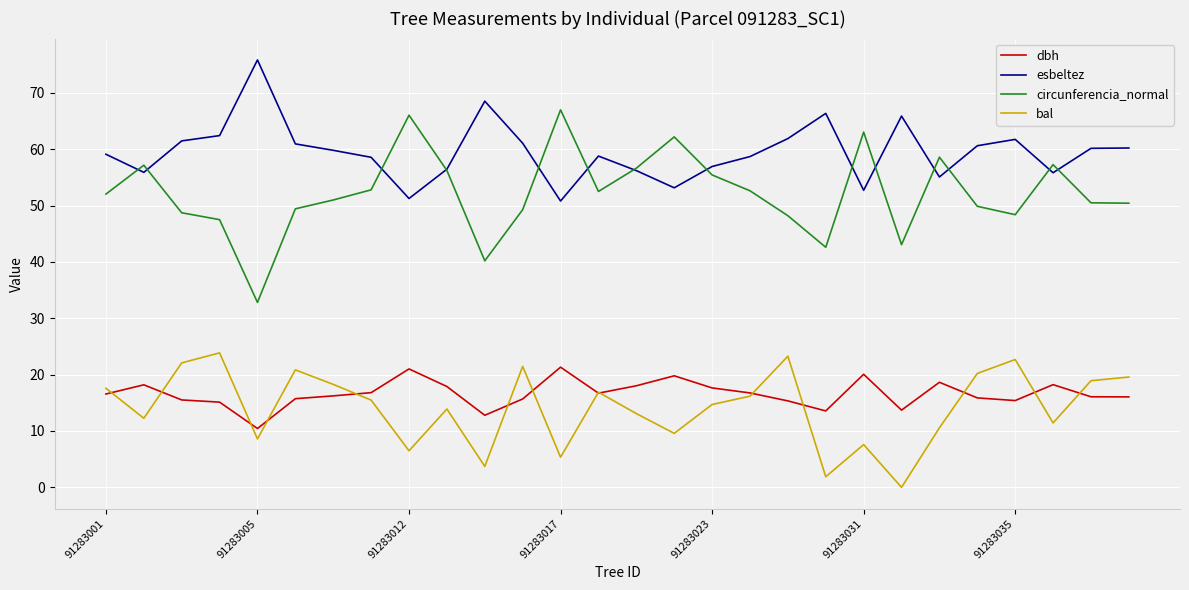

Does the chart display data point markers on the line(s)?

No